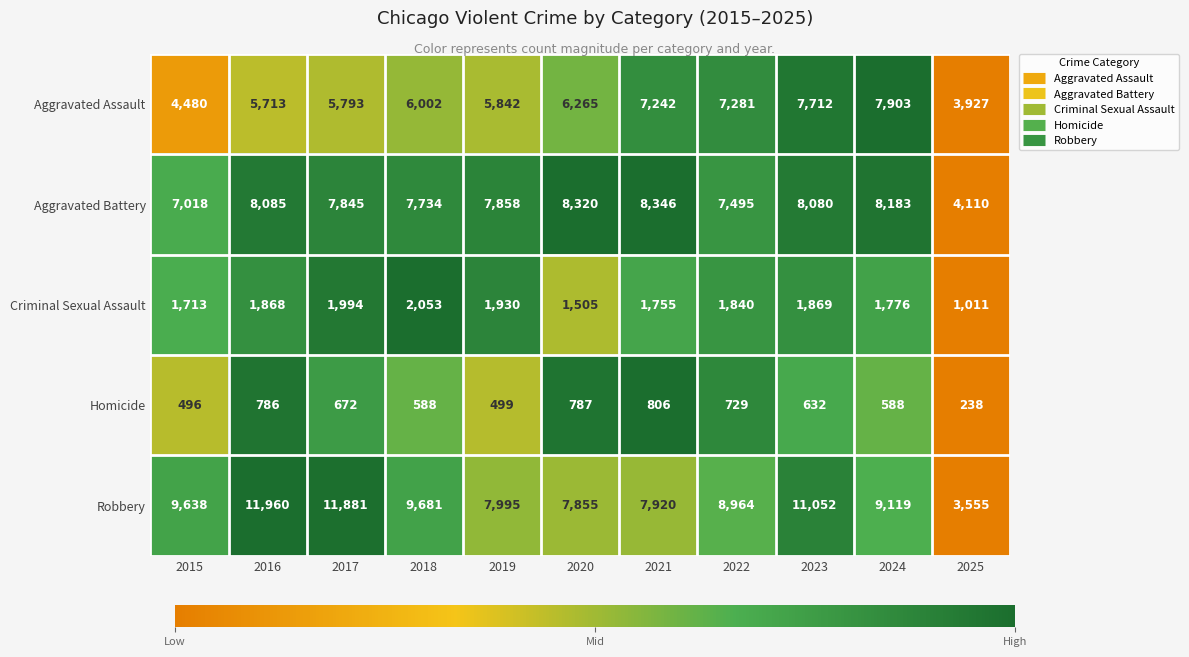

At 2017, list the series in order from smallest to largest.

Homicide, Criminal Sexual Assault, Aggravated Assault, Aggravated Battery, Robbery